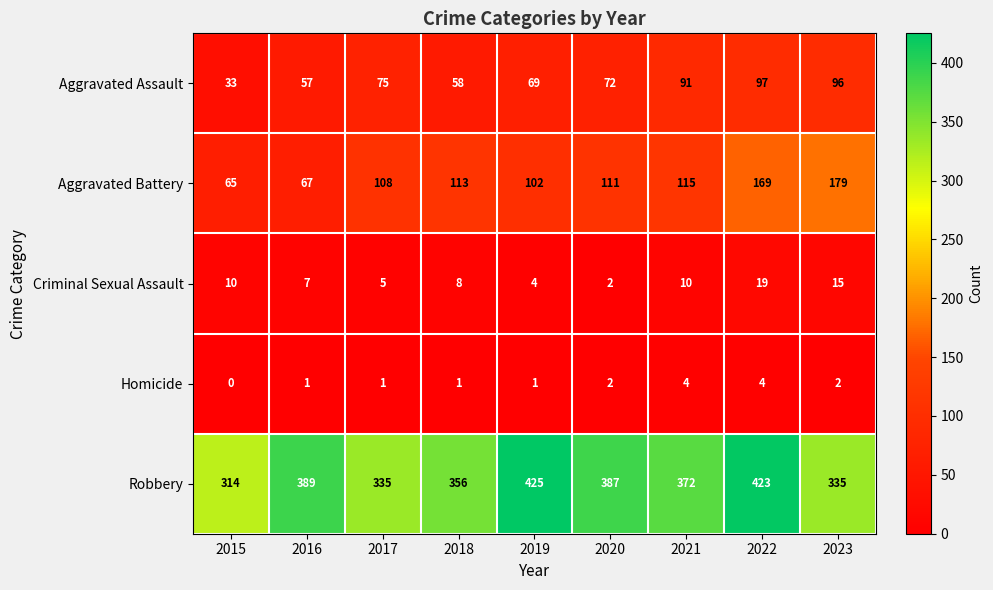

Where is Aggravated Battery nearest to the value 122?

2021